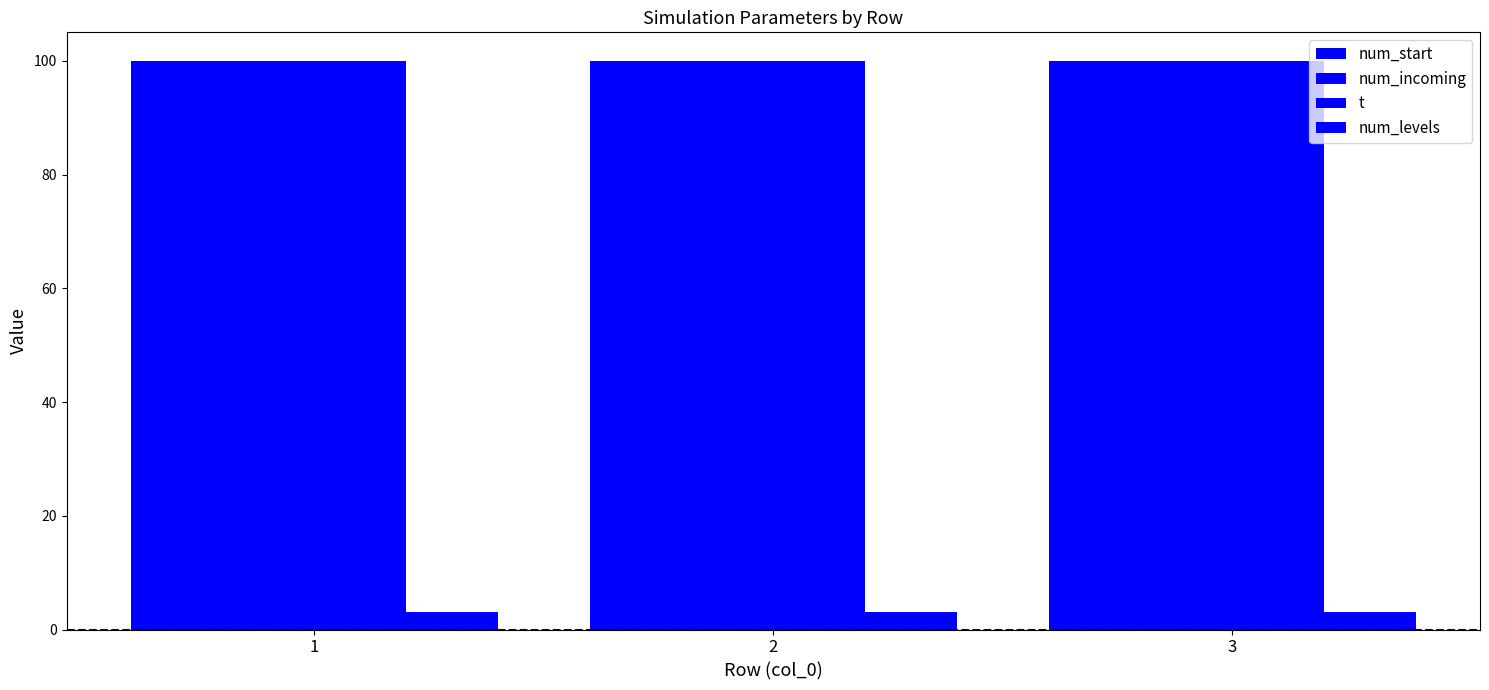

How many bars are there in total?

12